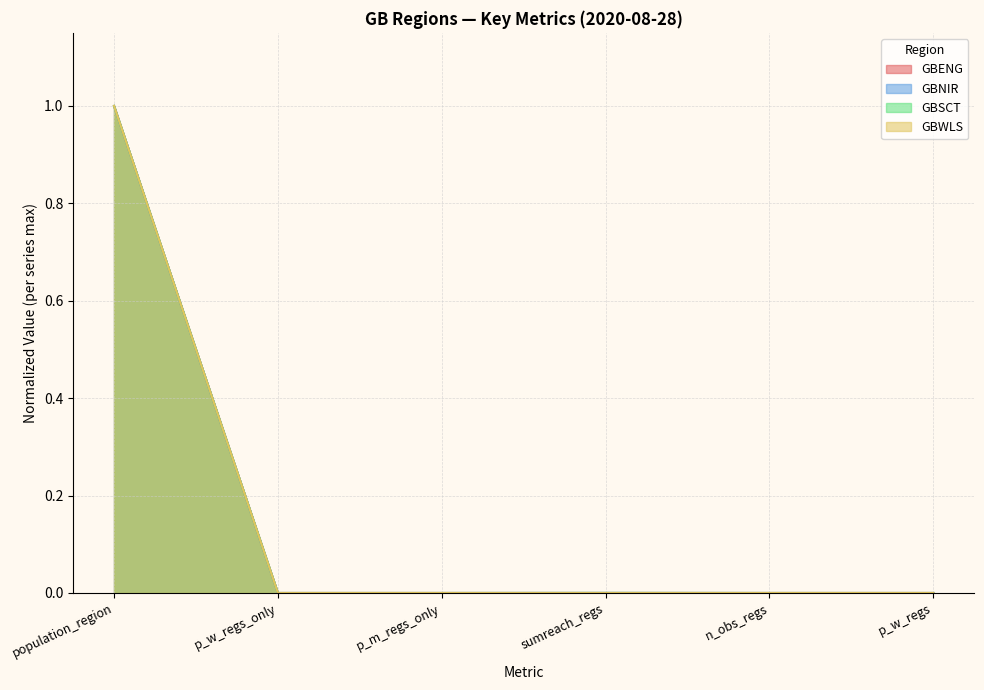

What is the label of the 1st point from the right?

p_w_regs